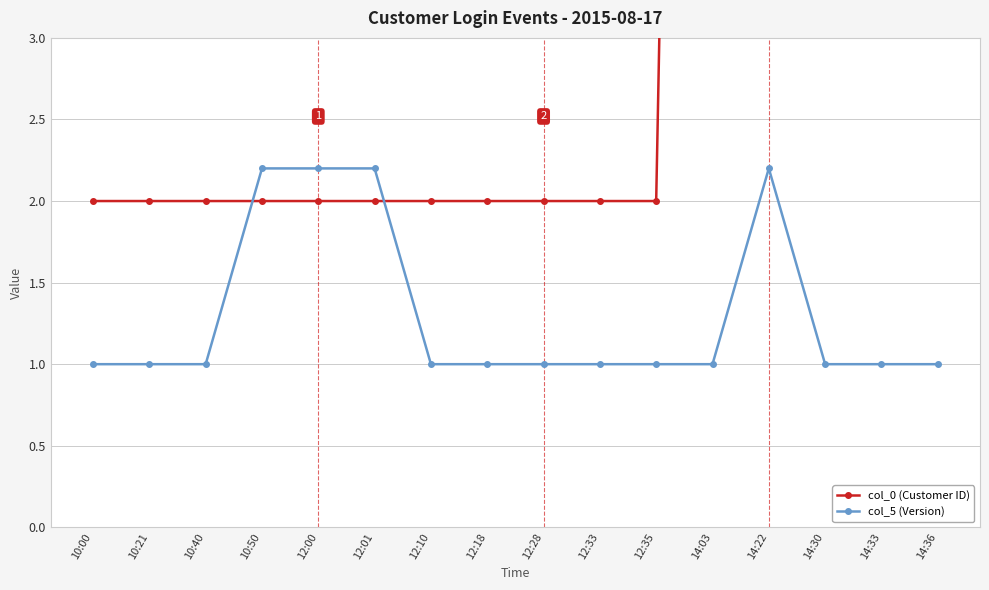

Between 14:33 and 14:36, which series saw the biggest shift?

col_0 (Customer ID)